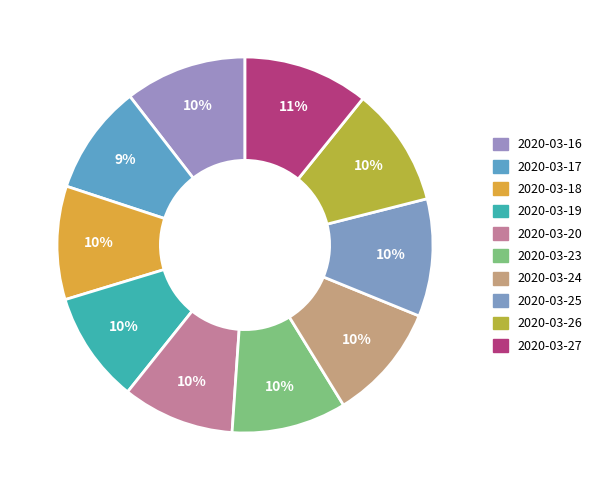

Is the sum of 2020-03-17 and 2020-03-18 greater than half?

No